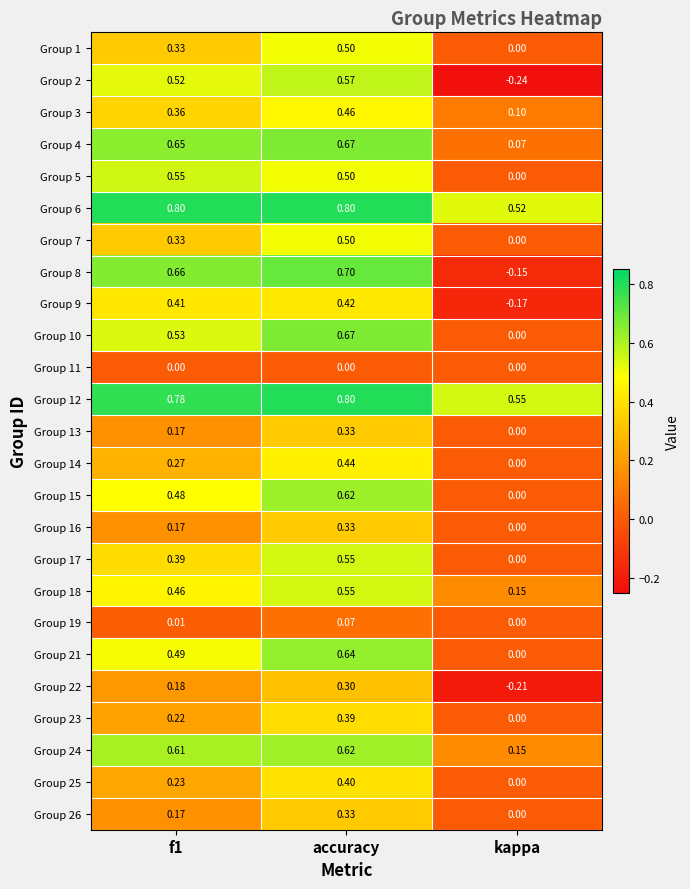

Which category has the lowest value in the Group 21 series?

kappa